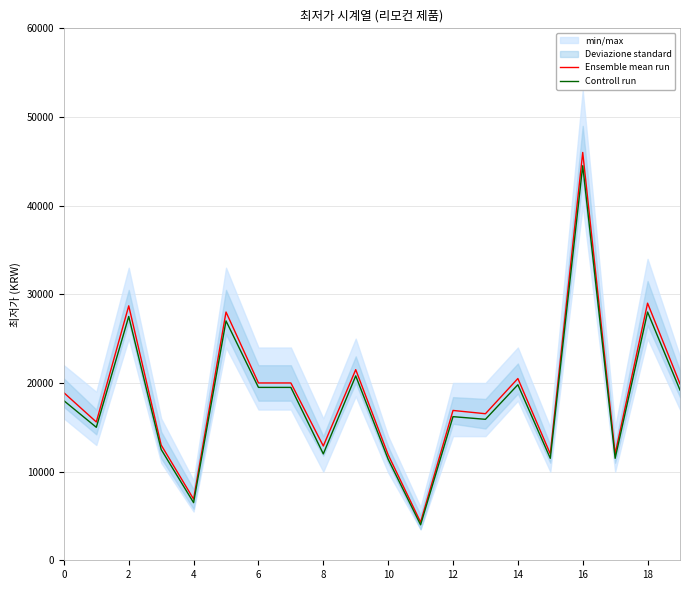

What is the average value of the Ensemble mean run series?

18726